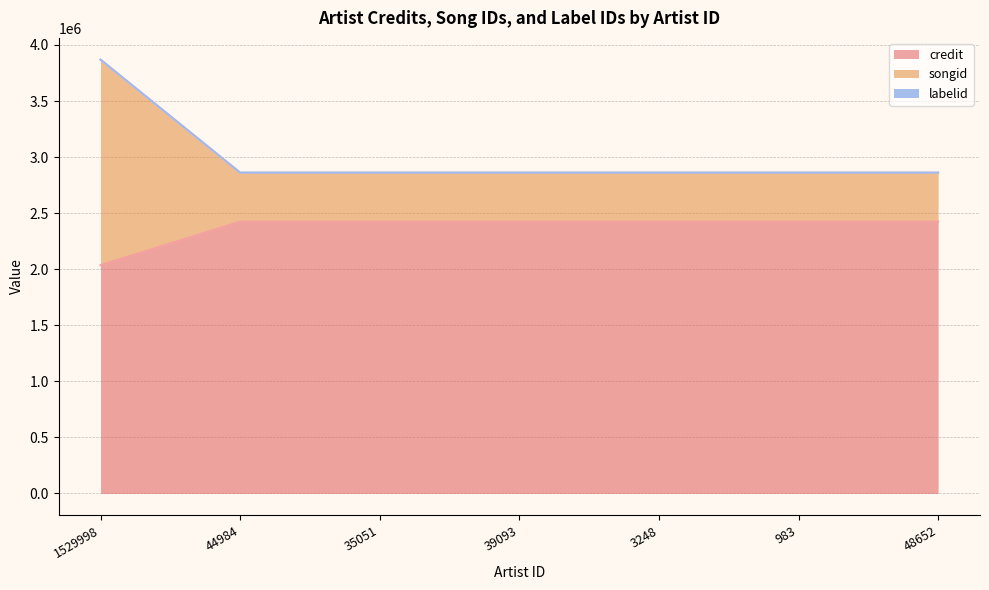

Which series changed the most between 44984 and 3248?

credit